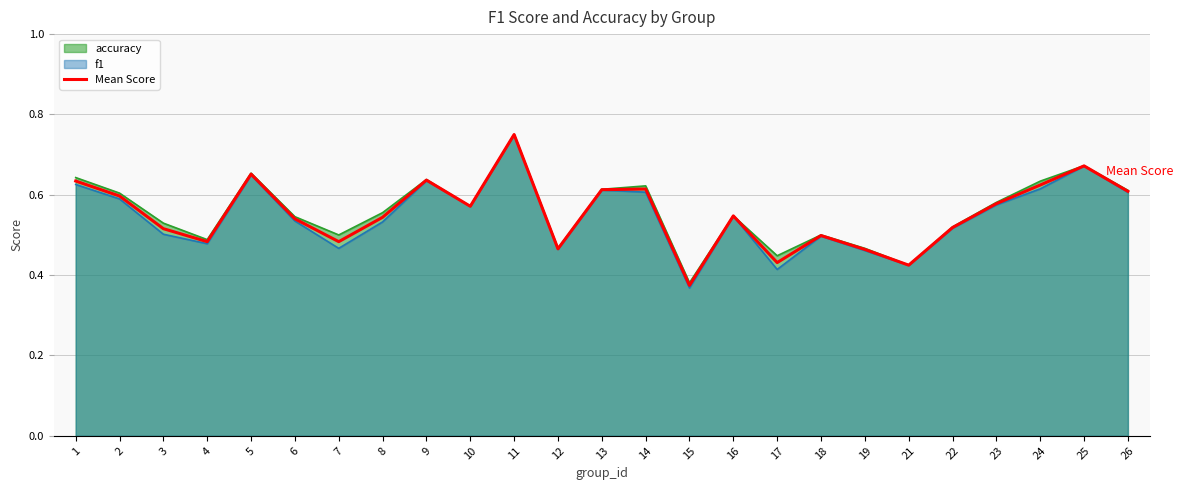

Reading left to right, extract all data points from this chart.

0.6	0.6	0.5	0.5	0.7	0.5	0.5	0.5	0.6	0.6	0.8	0.5	0.6	0.6	0.4	0.5	0.4	0.5	0.5	0.4	0.5	0.6	0.6	0.7	0.6